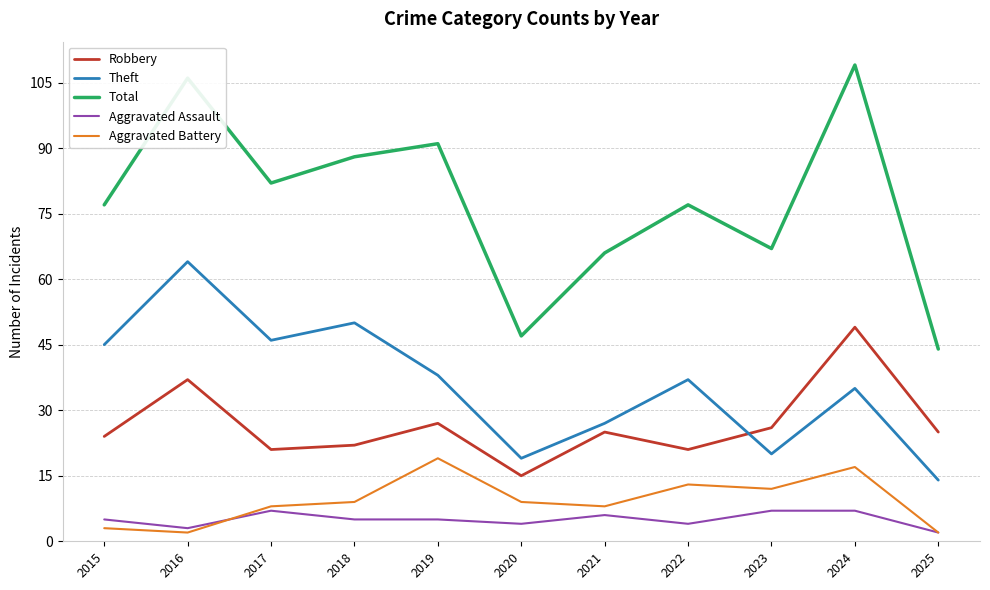

Is the value of Robbery at 2019 greater than the value of Theft at 2025?

Yes